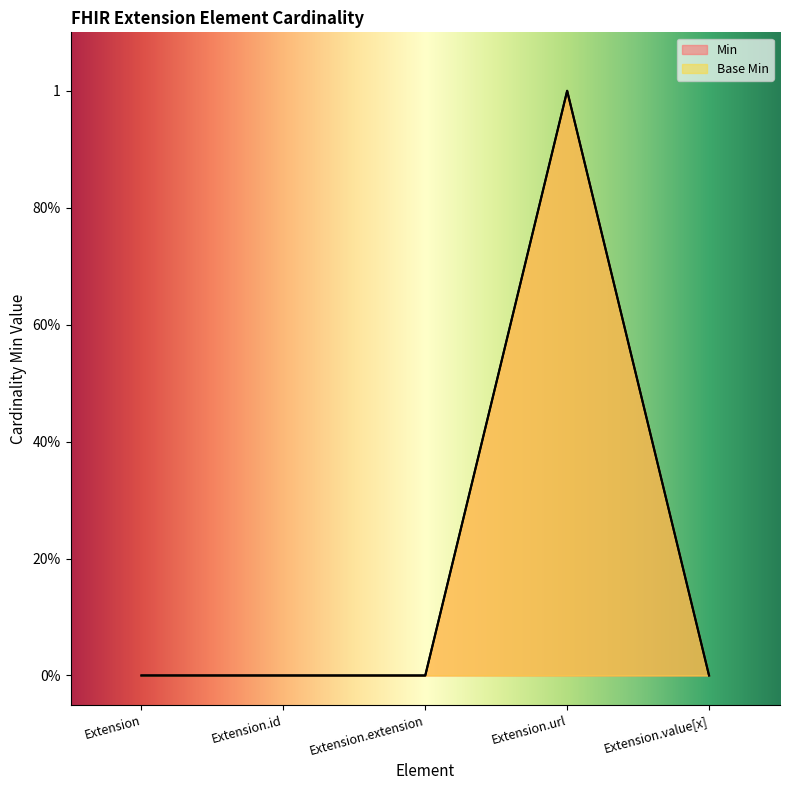

Rank the series by their maximum value, from highest to lowest.

Min, Base Min